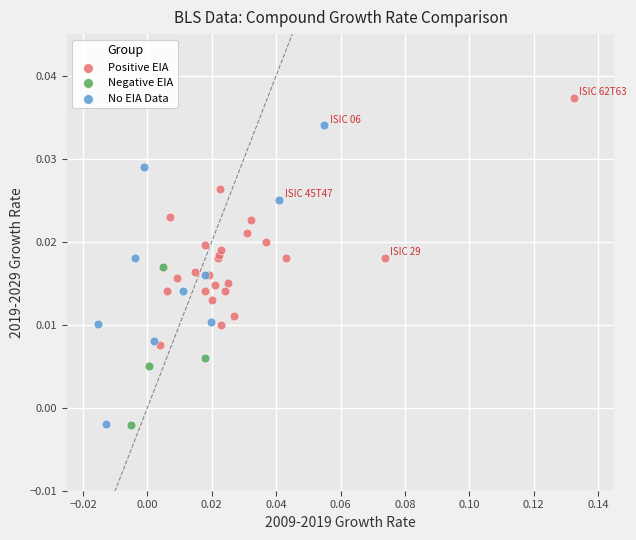

Which series contains the highest Y value?

Positive EIA